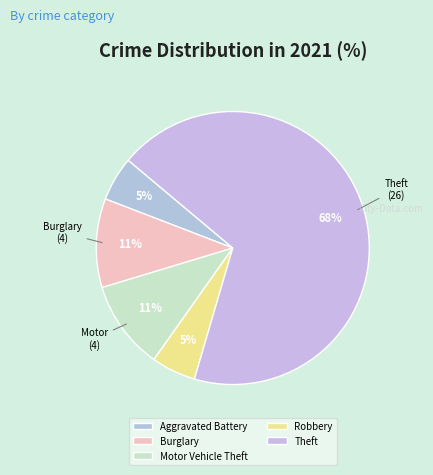

What is the total percentage of Motor Vehicle Theft and Robbery?

15.8%